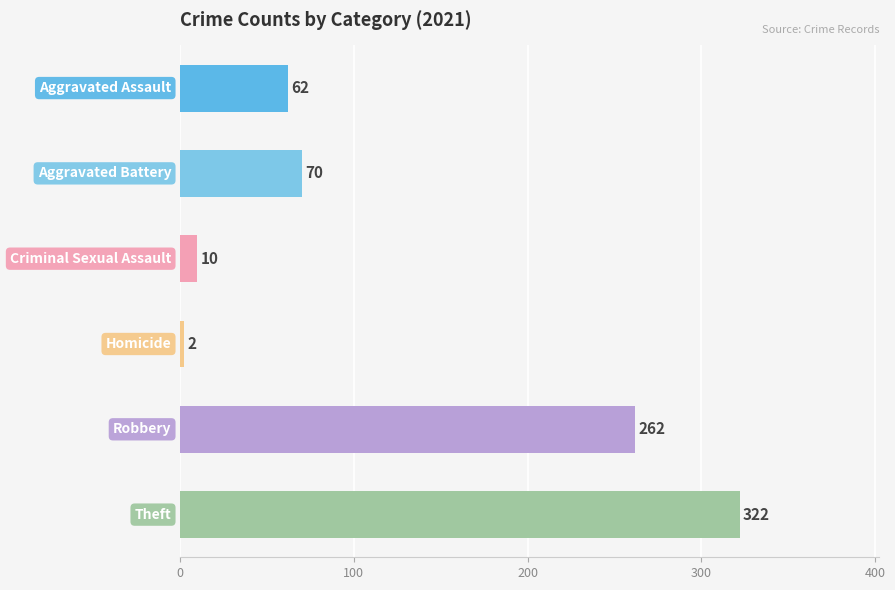

What is the sum of all values?

728